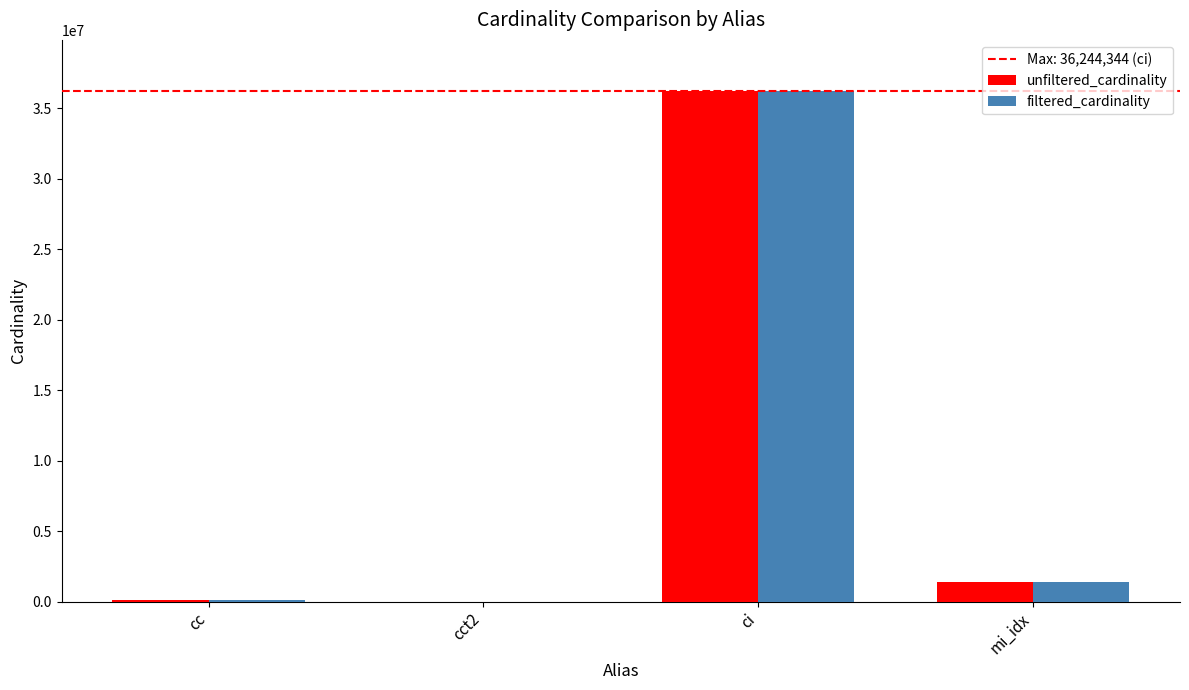

True or false: unfiltered_cardinality has a value of 1380035 at mi_idx.

True